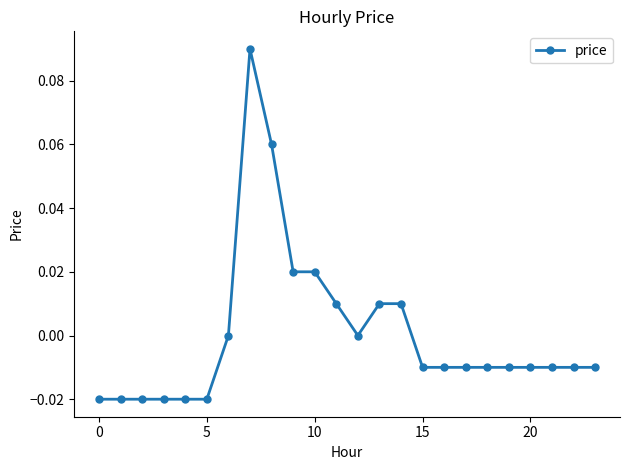

How many series are shown in this chart?

1